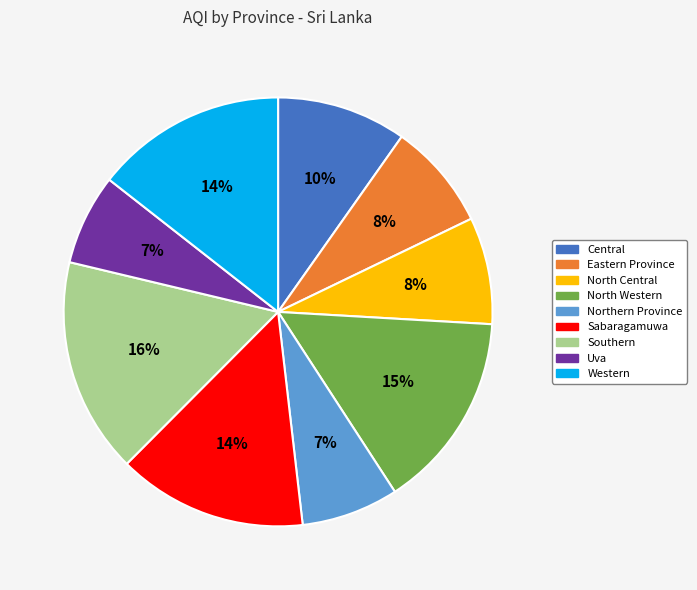

To the nearest percent, what percentage of the pie is Eastern Province?

8%